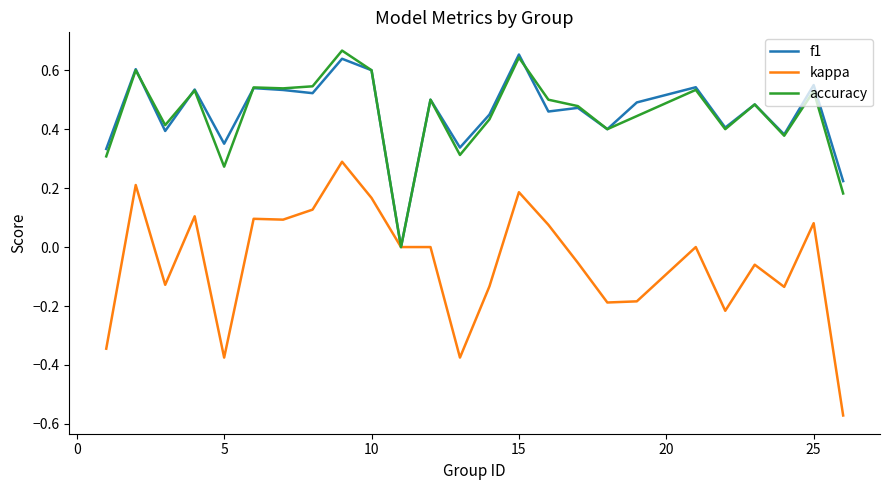

Does the chart have visible grid lines?

No